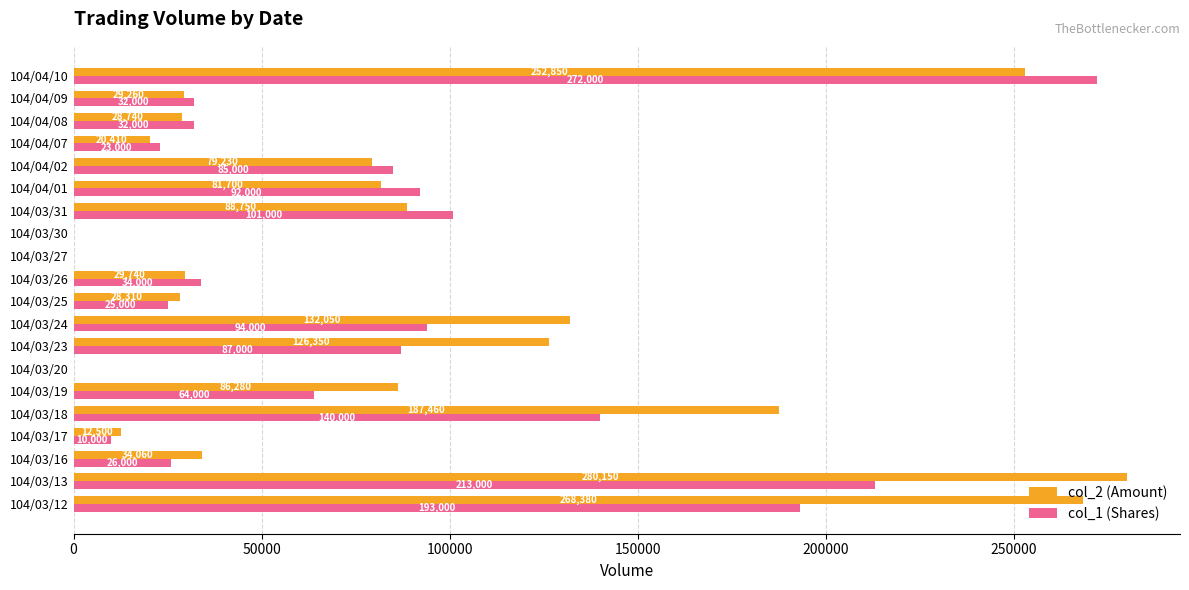

What is the average value of the col_1 (Shares) series?

76150